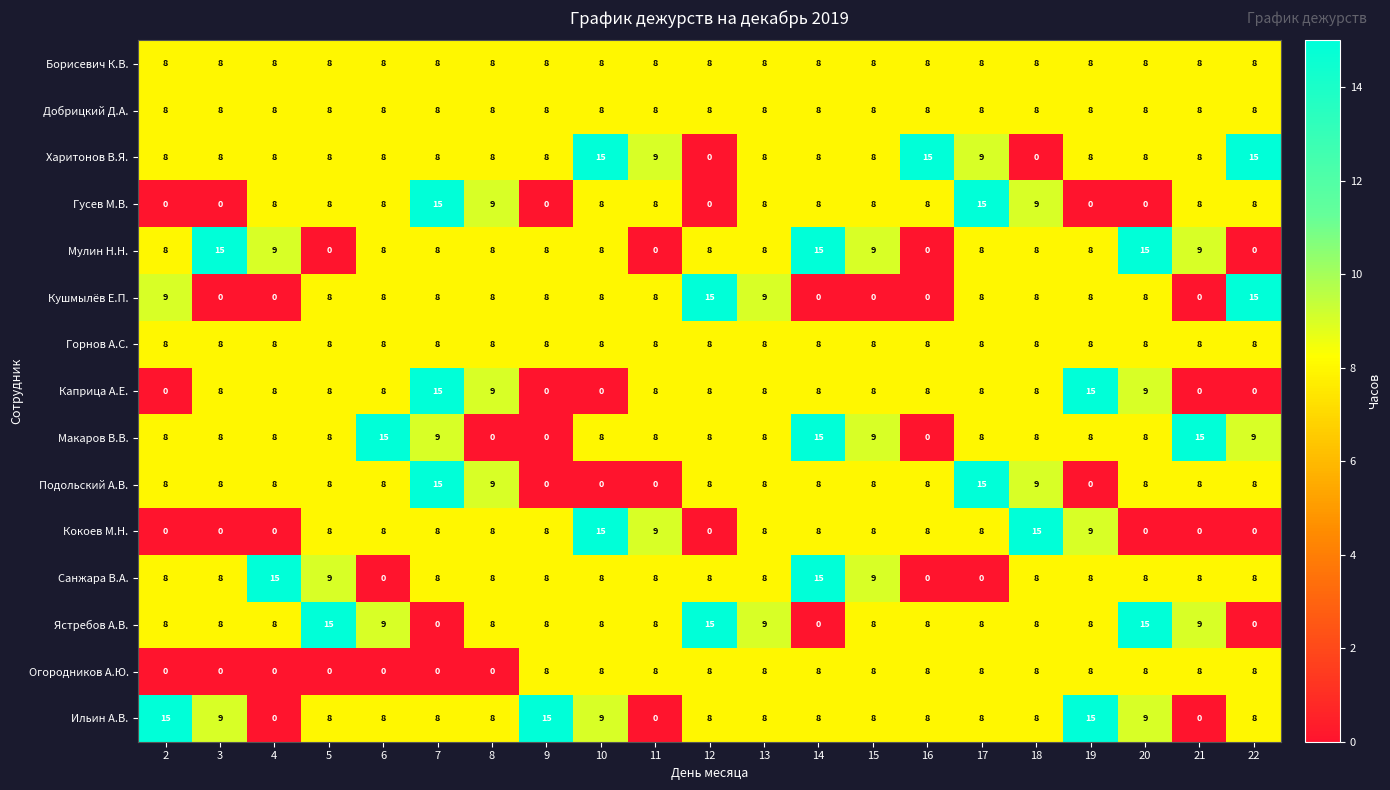

At which category is the sum across all series the highest?

17